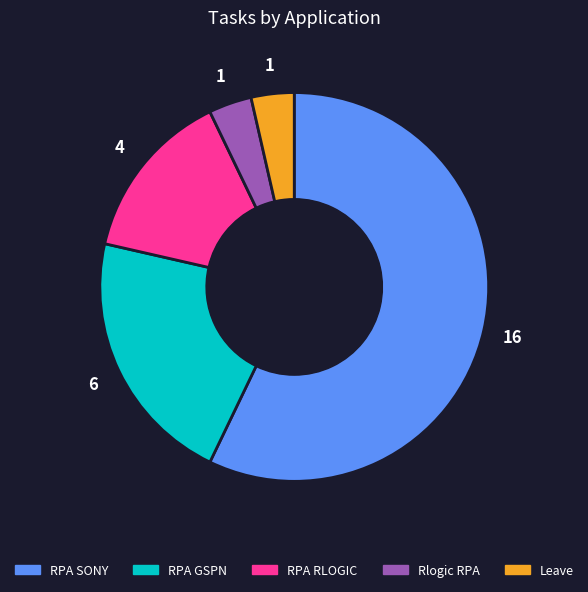

How many slices are in this pie chart?

5